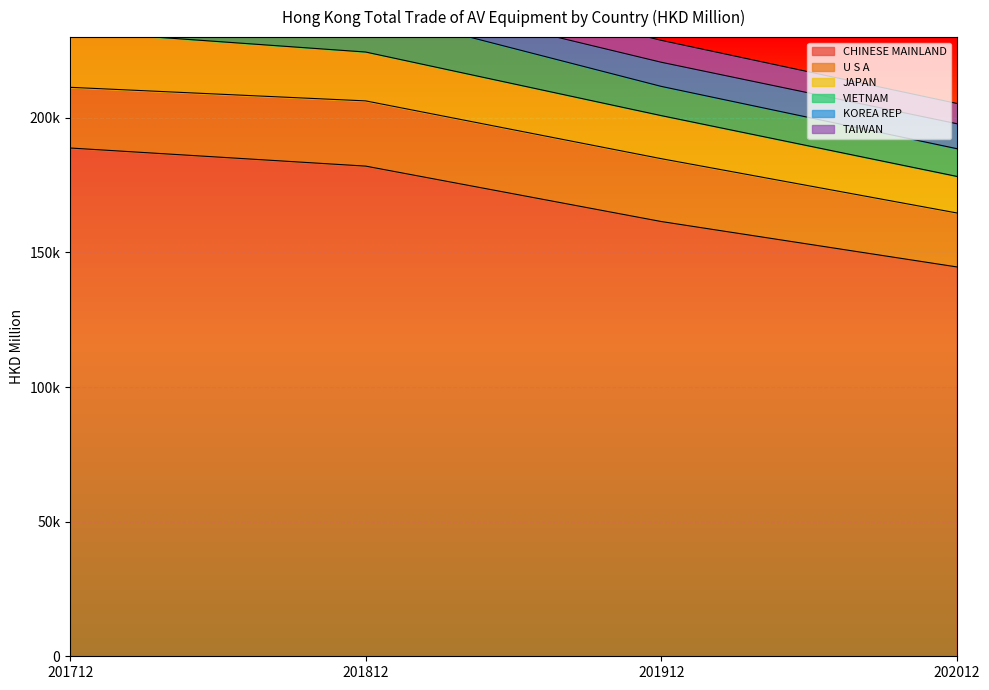

Reading left to right, extract all data points from this chart.

CHINESE MAINLAND: 188804.2	182078.8	161495.0	144636.6
U S A: 22545.2	24226.4	23346.7	20045.7
JAPAN: 20901.8	18149.7	15999.7	13586.4
VIETNAM: 13396.9	15466.1	10855.1	10297.9
KOREA REP: 11338.8	7117.2	8968.1	9271.0
TAIWAN: 8052.1	8540.8	8130.0	7529.8